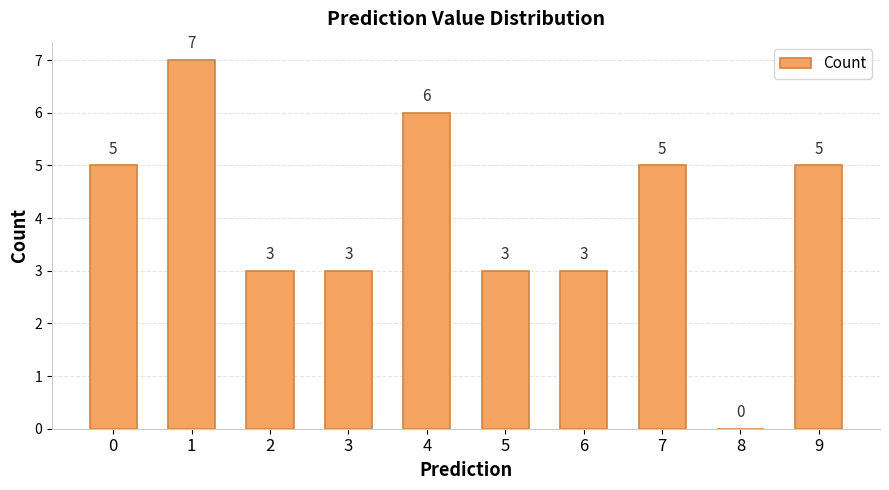

What is the sum of all values?

40